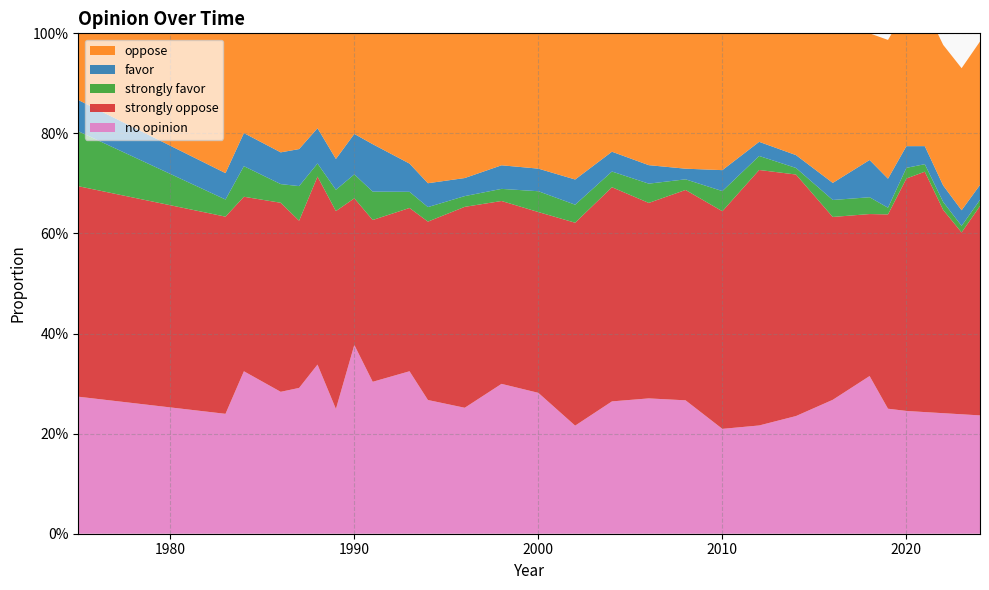

Reading left to right, transcribe all the data shown in this chart.

no opinion: 0.3	0.2	0.3	0.3	0.3	0.3	0.2	0.4	0.3	0.3	0.3	0.3	0.3	0.3	0.2	0.3	0.3	0.3	0.2	0.2	0.2	0.3	0.3	0.2	0.2	0.2	0.2	0.2	0.2
strongly oppose: 0.4	0.4	0.3	0.4	0.3	0.4	0.4	0.3	0.3	0.3	0.4	0.4	0.4	0.4	0.4	0.4	0.4	0.4	0.4	0.5	0.5	0.4	0.3	0.4	0.5	0.5	0.4	0.4	0.4
strongly favor: 0.1	0.0	0.1	0.0	0.1	0.0	0.0	0.0	0.1	0.0	0.0	0.0	0.0	0.0	0.0	0.0	0.0	0.0	0.0	0.0	0.0	0.0	0.0	0.0	0.0	0.0	0.0	0.0	0.0
favor: 0.1	0.1	0.1	0.1	0.1	0.1	0.1	0.1	0.1	0.1	0.0	0.0	0.0	0.0	0.1	0.0	0.0	0.0	0.0	0.0	0.0	0.0	0.1	0.1	0.0	0.0	0.0	0.0	0.0
oppose: 0.1	0.3	0.2	0.2	0.2	0.2	0.3	0.2	0.2	0.3	0.3	0.3	0.3	0.3	0.3	0.2	0.3	0.3	0.3	0.2	0.2	0.3	0.3	0.3	0.3	0.3	0.3	0.3	0.3